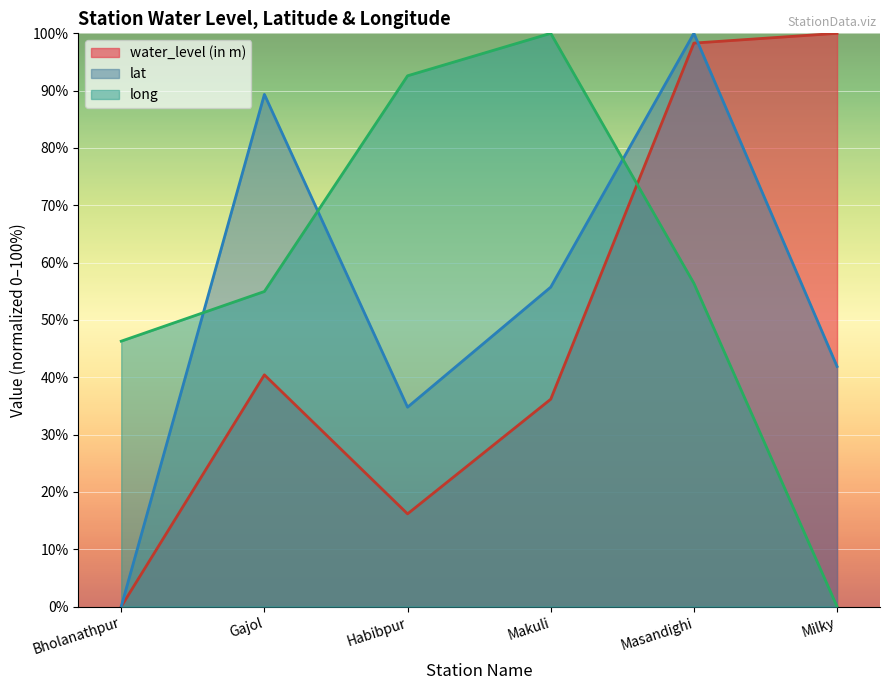

Count the number of categories in the chart.

6